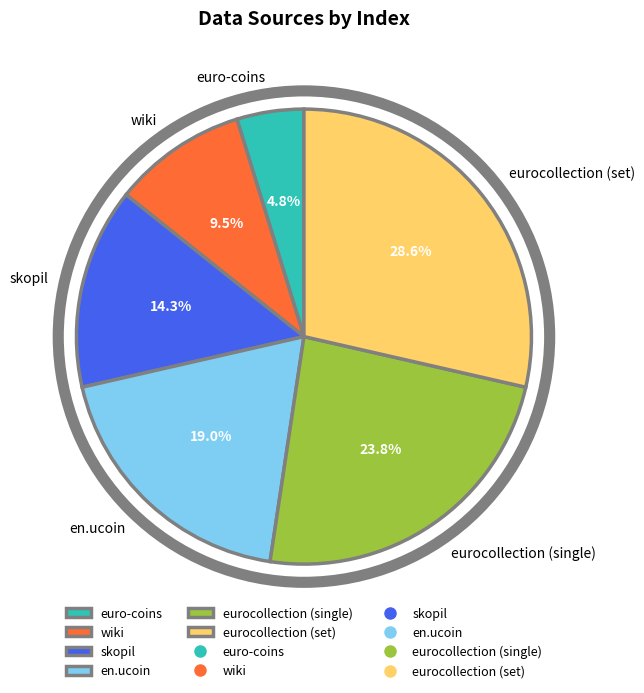

Which slice is the smallest?

euro-coins